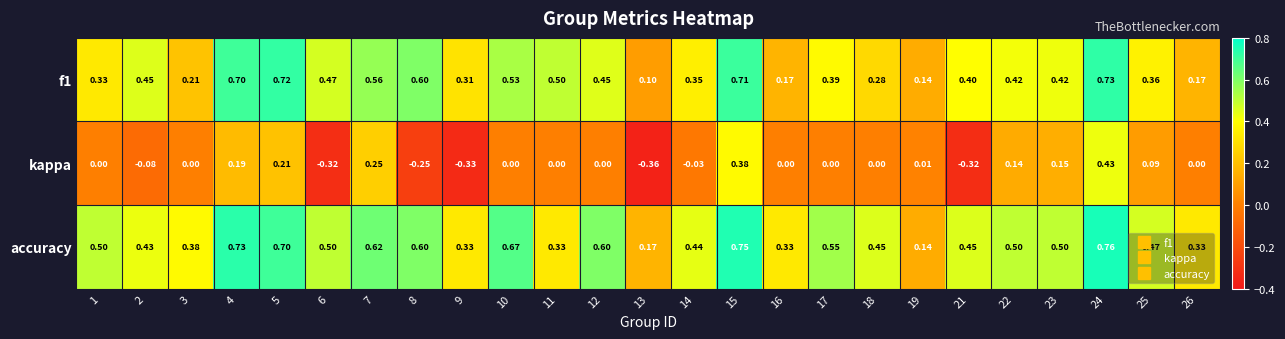

Which series has the widest spread of values?

kappa